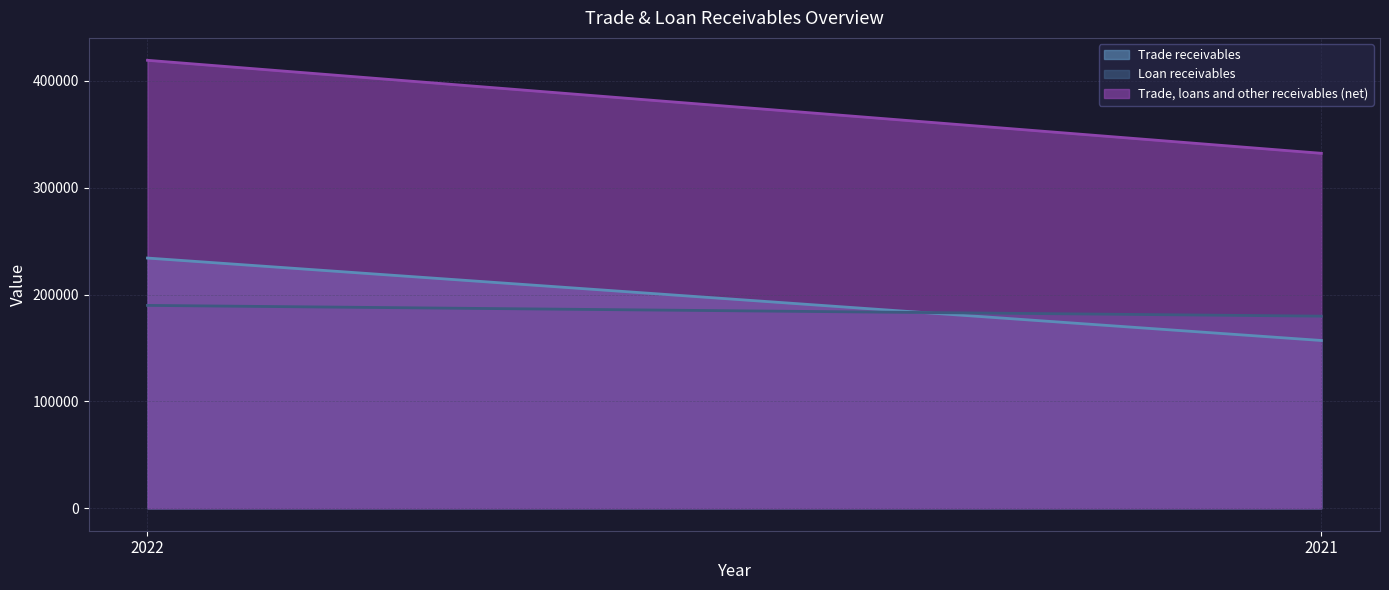

How many data points in Trade, loans and other receivables (net) are less than 419338?

1